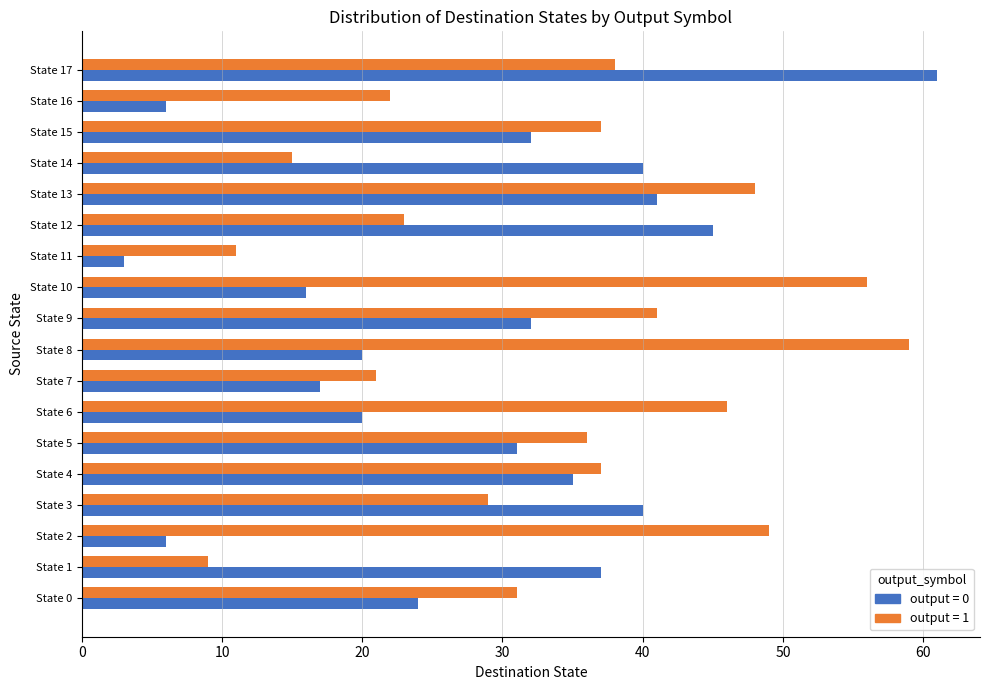

At which category does the chart reach its peak across all series?

State 17